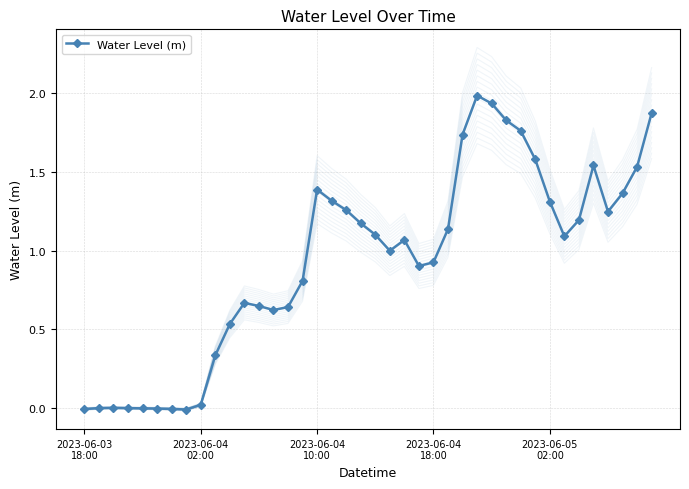

What is the highest value of the Water Level (m) series?

2.0